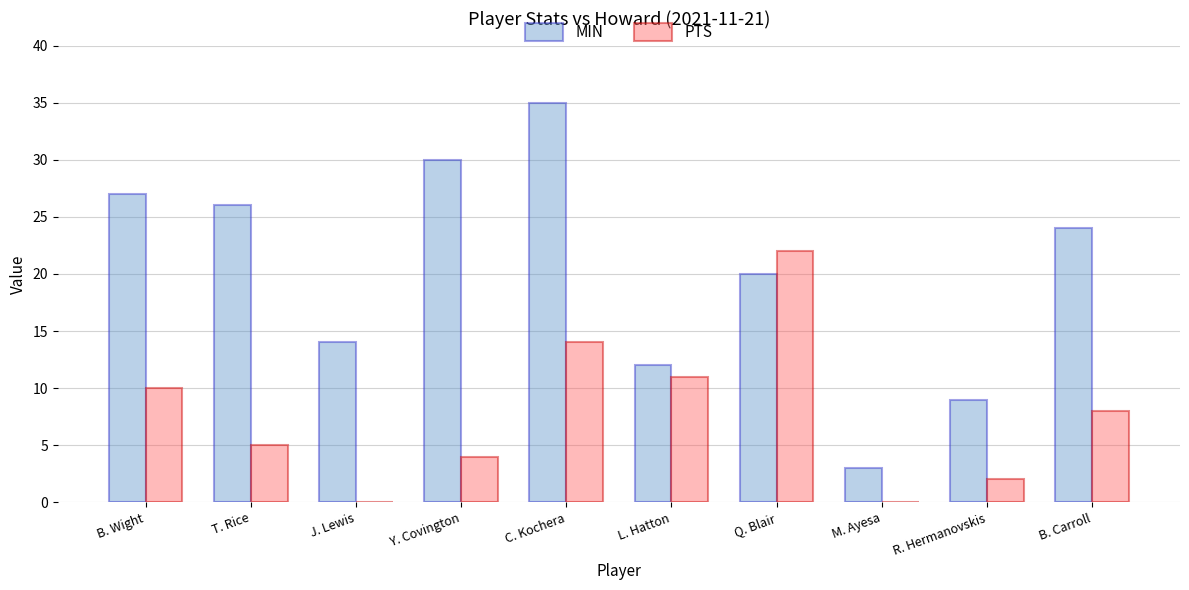

What is the sum of the PTS values at L. Hatton and B. Carroll?

19